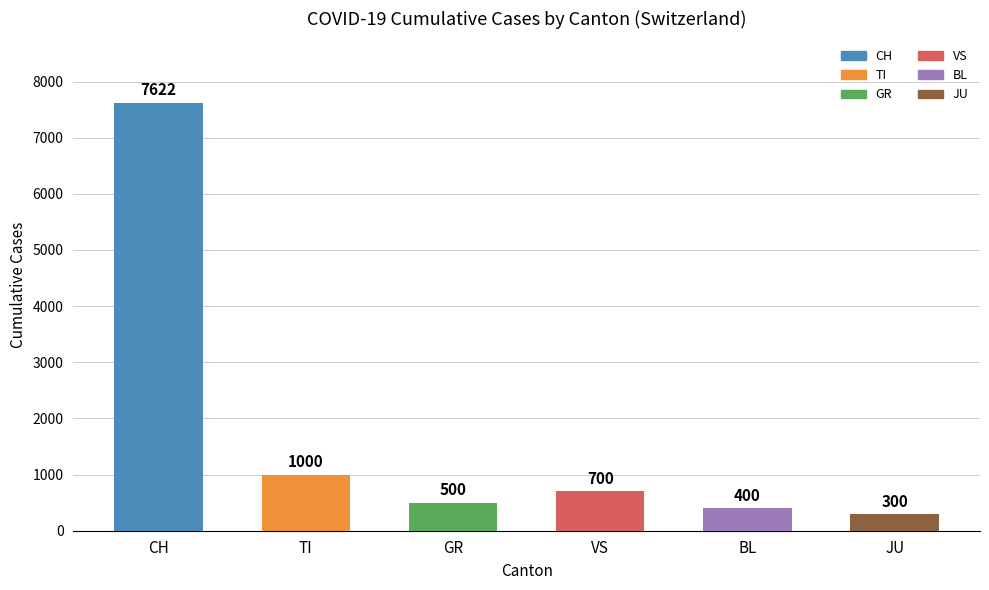

How many bars are there in total?

6